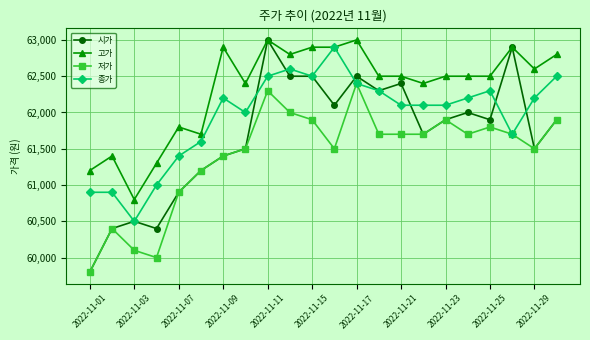

Rank the series by their average value, from highest to lowest.

고가, 종가, 시가, 저가